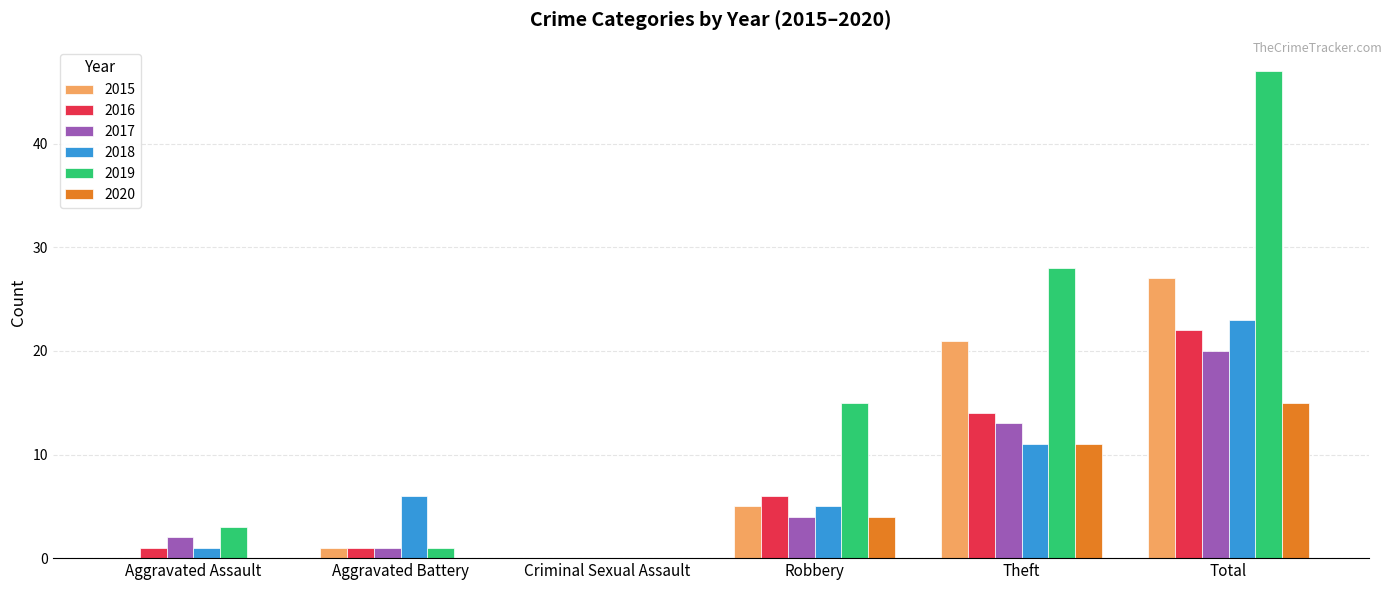

The 2020 series shows 0 at Aggravated Battery. True or false?

True